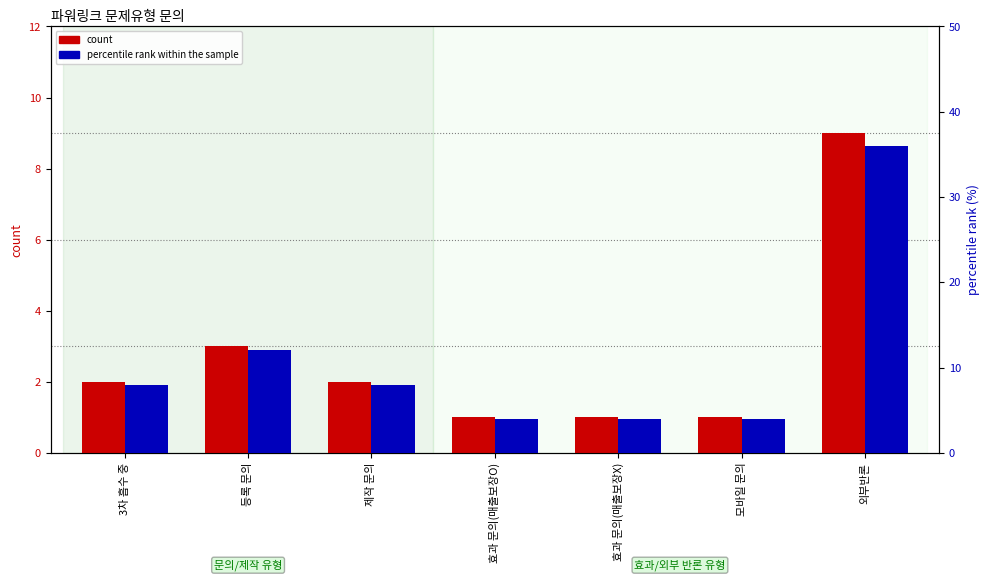

How many bars are there in each group?

2